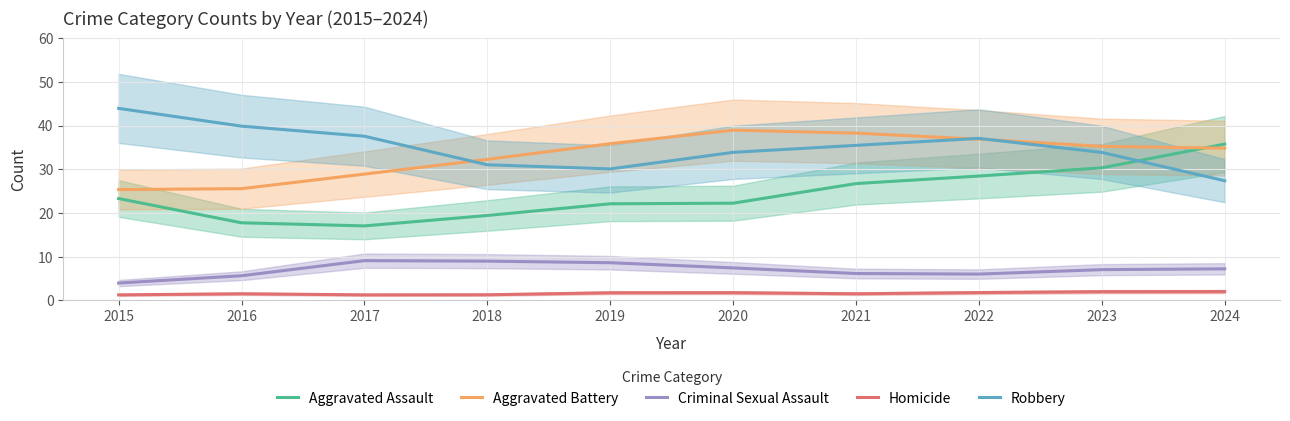

Reading left to right, what are all the values shown in this chart?

Aggravated Assault: 23.3	17.7	17.0	19.4	22.1	22.2	26.7	28.4	30.3	35.7
Aggravated Battery: 25.3	25.6	28.9	32.2	35.8	38.9	38.3	36.9	35.2	34.8
Criminal Sexual Assault: 4.0	5.6	9.1	9.0	8.6	7.4	6.1	6.0	7.0	7.2
Homicide: 1.3	1.5	1.3	1.3	1.7	1.7	1.5	1.8	2.0	2.0
Robbery: 43.9	39.9	37.5	31.0	30.1	33.9	35.5	37.1	33.8	27.4